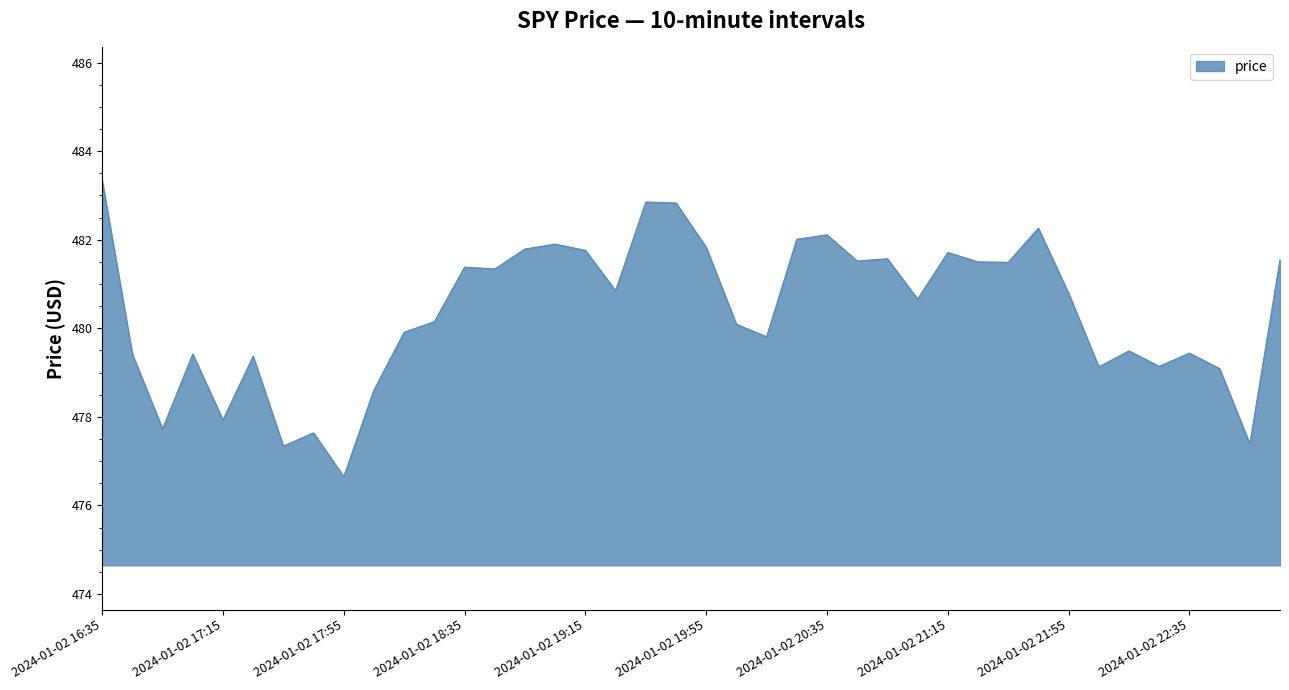

How many lines are shown in the chart?

1